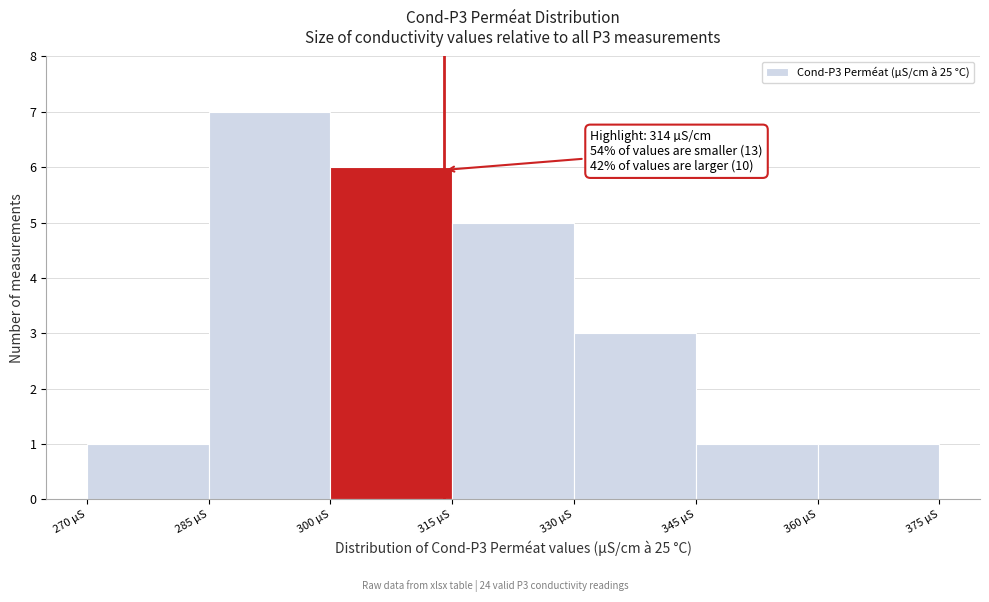

Over which range of the x-axis is the bar tallest?

285 to 300